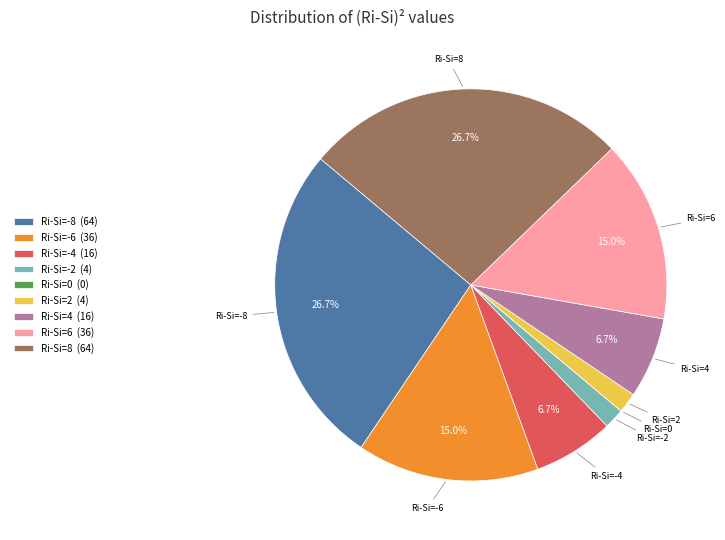

Which has a higher value, Ri-Si=6 or Ri-Si=-4?

Ri-Si=6